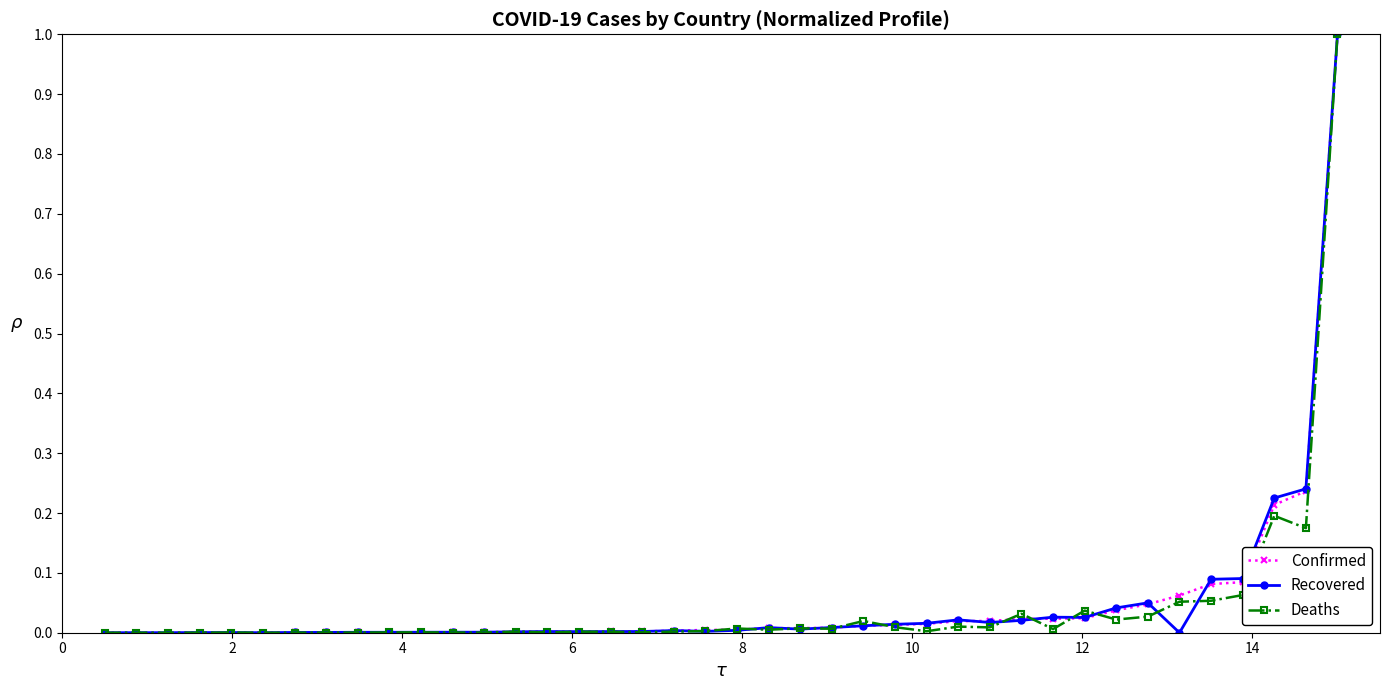

What is the highest value of the Confirmed series?

1.0